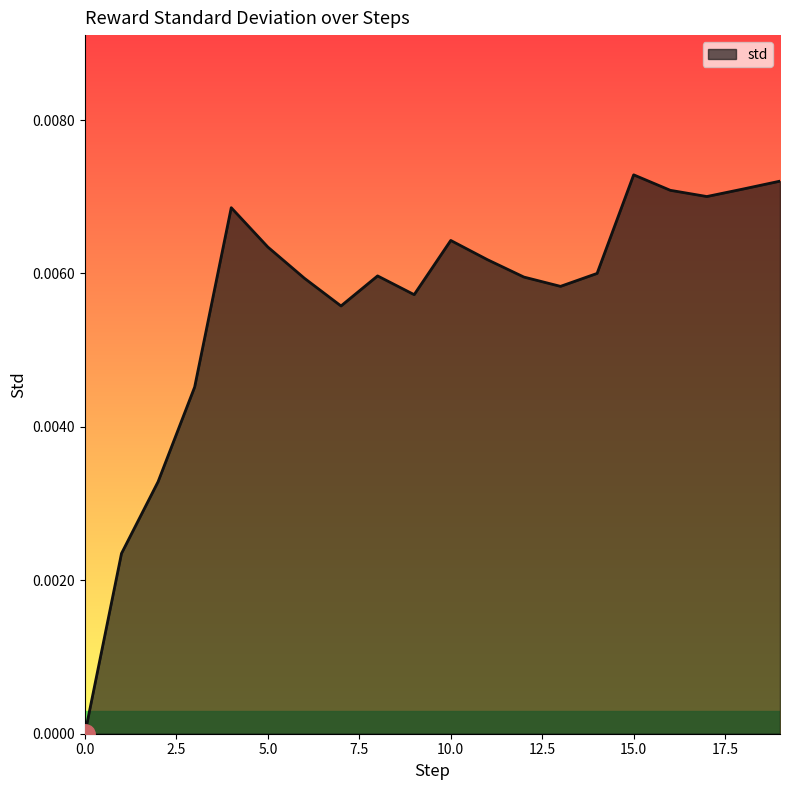

List the labels in order of value, largest first.

15, 19, 18, 16, 17, 4, 10, 5, 11, 14, 8, 12, 6, 13, 9, 7, 3, 2, 1, 0